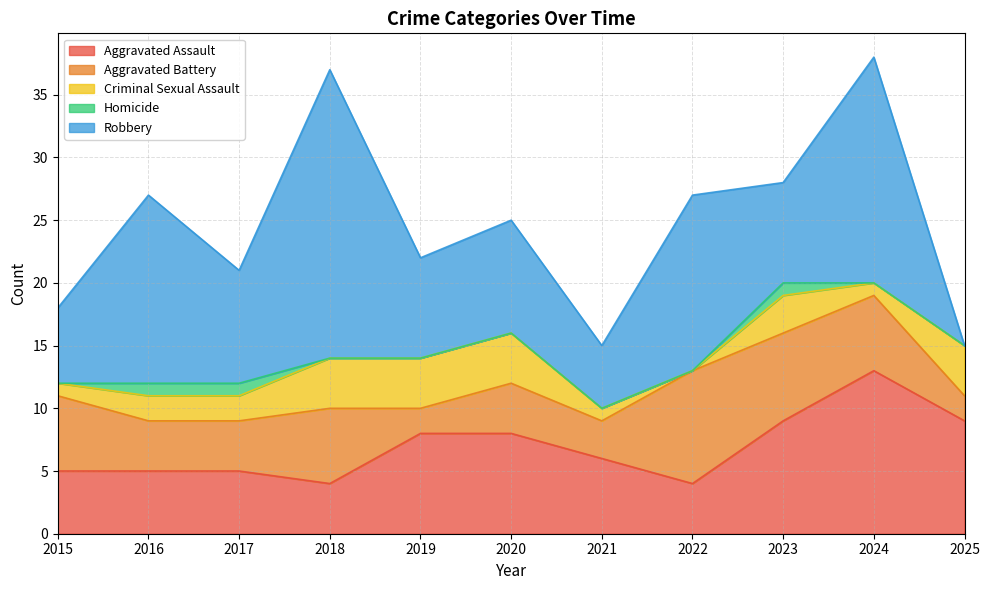

How many lines are shown in the chart?

5